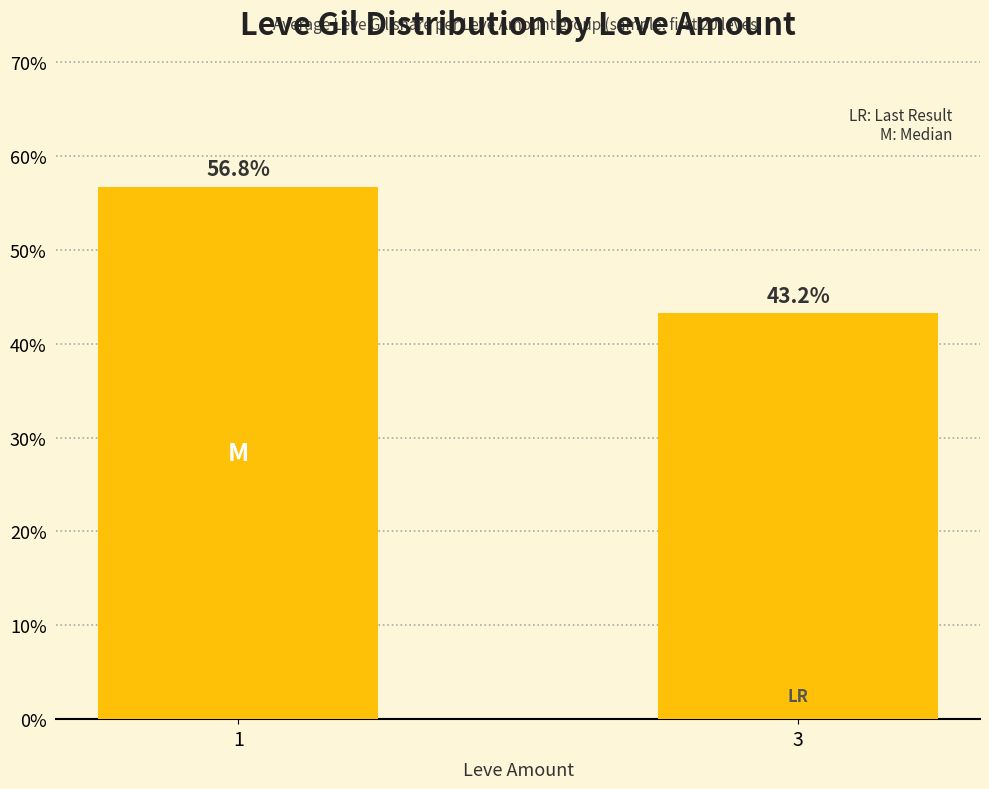

Where does the data first go above 56?

1